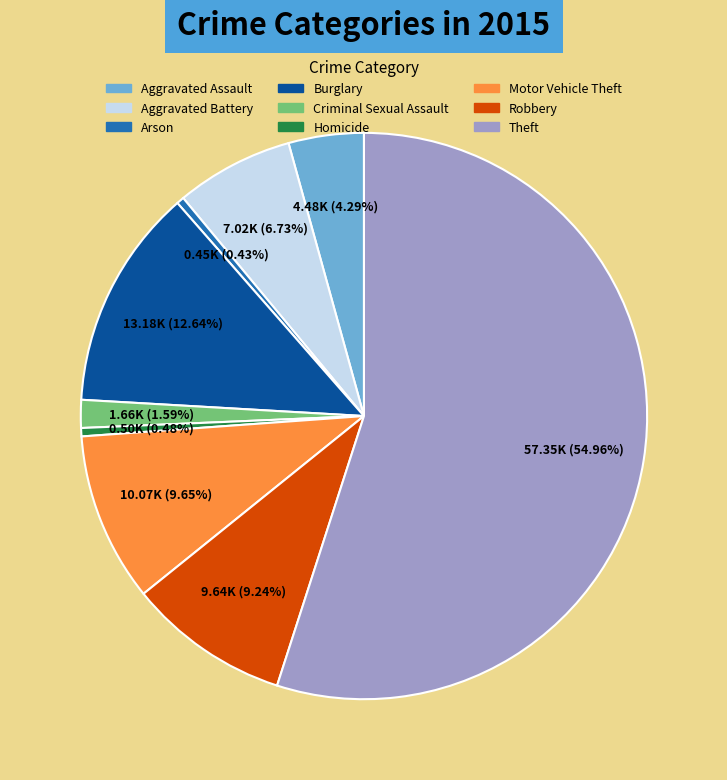

Does Theft account for over 50% of the chart?

Yes